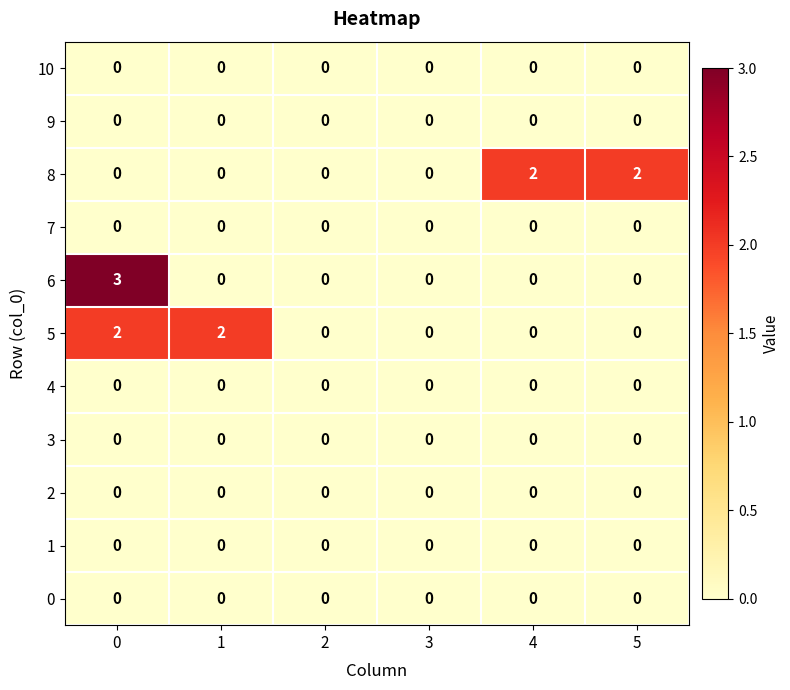

At how many categories does at least one series exceed 1?

4